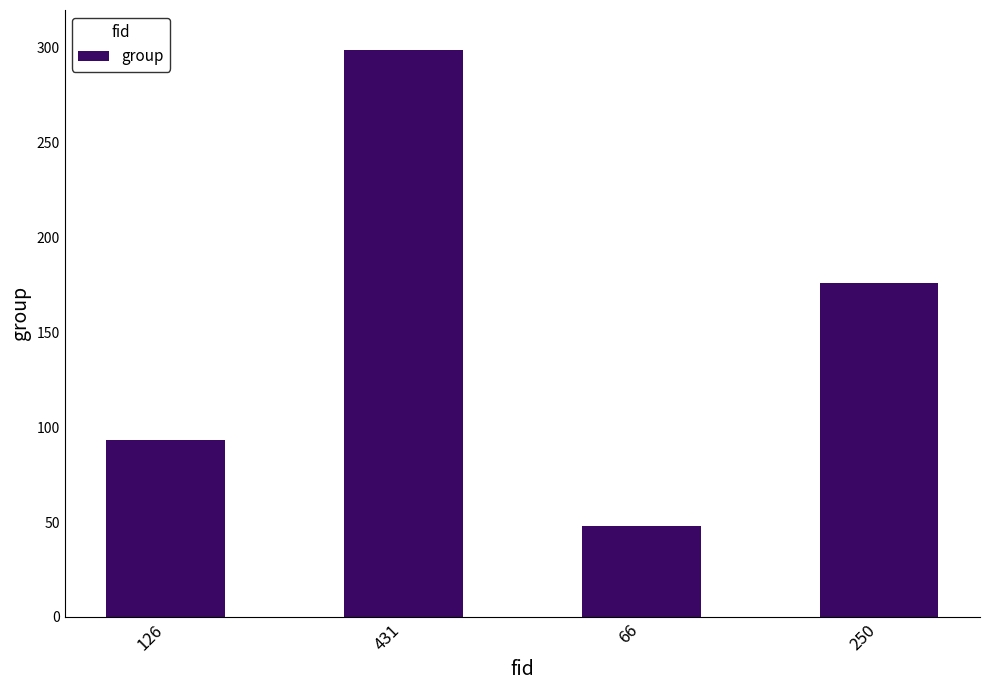

What is the label of the 4th bar from the right?

126